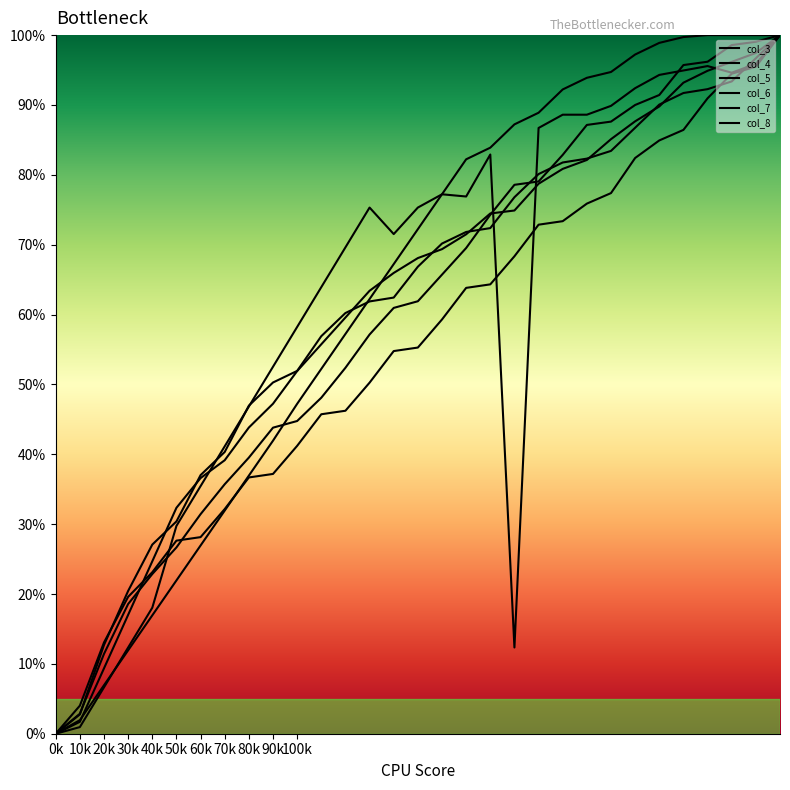

At which label does col_8 reach its peak?

300